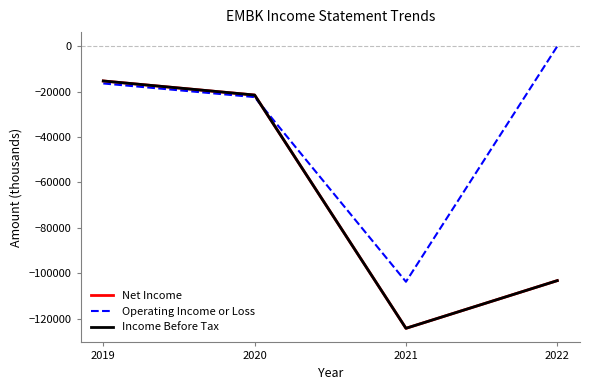

Does the chart have visible grid lines?

No